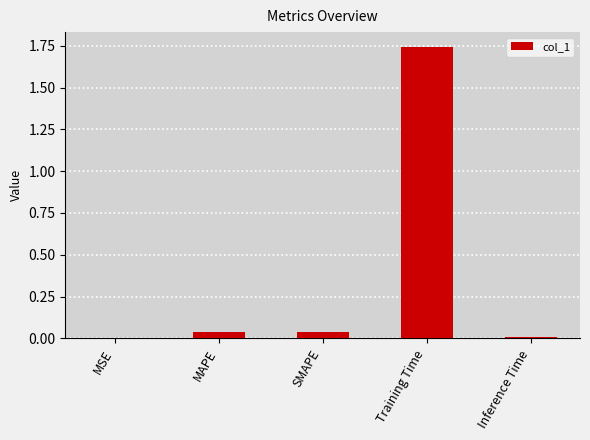

What is the sum of all values?

1.8